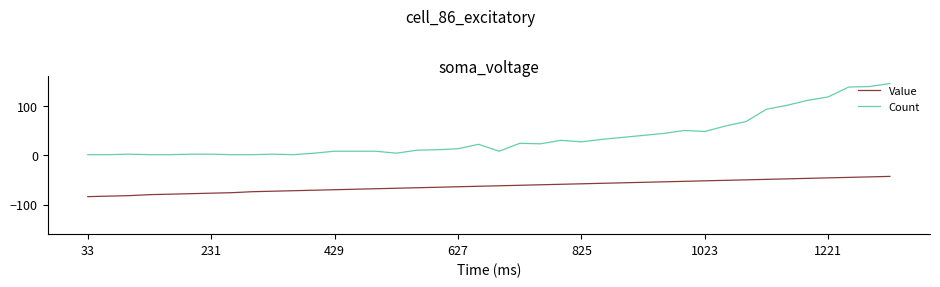

What is the difference between the maximum and minimum values in the Count series?

144